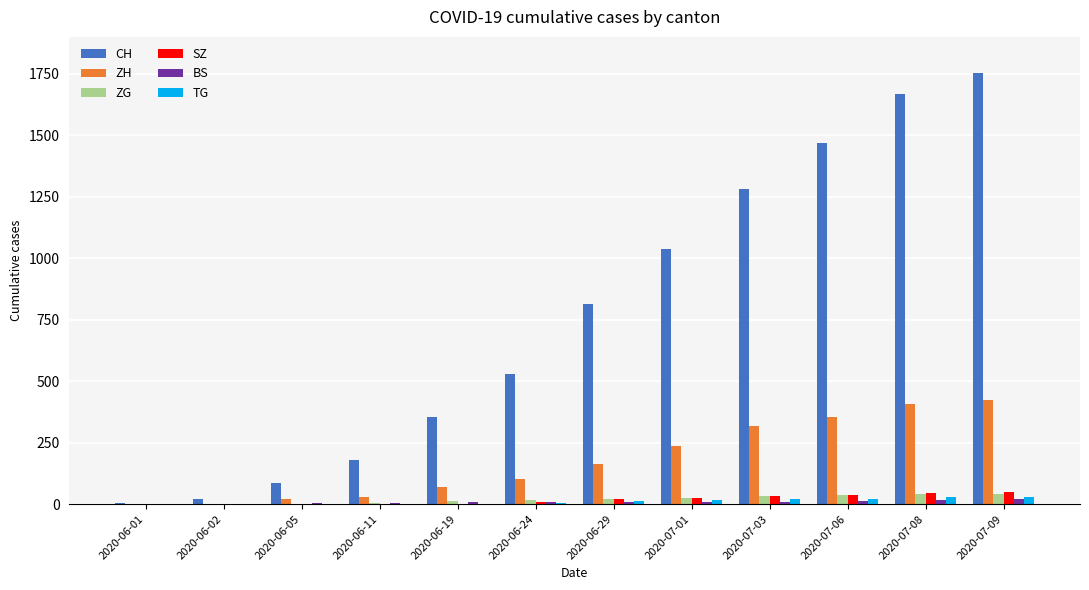

The value of SZ at 2020-06-01 is 0. True or false?

True